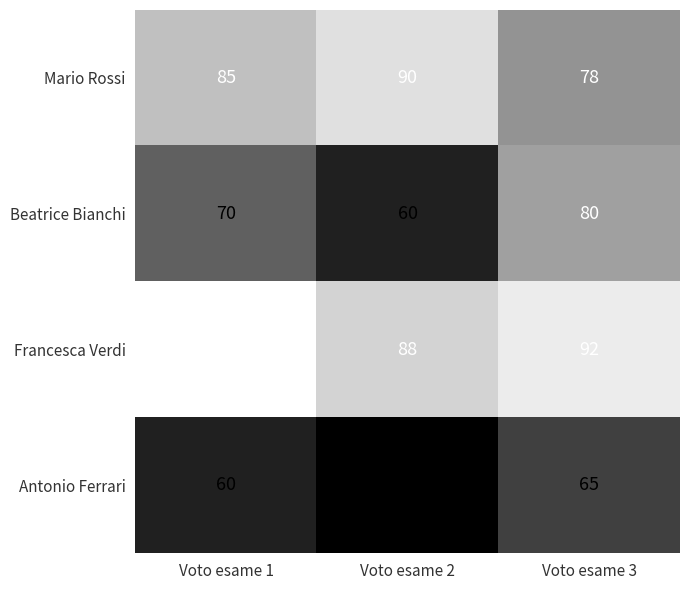

The value of Francesca Verdi at Voto esame 3 is 141. True or false?

False